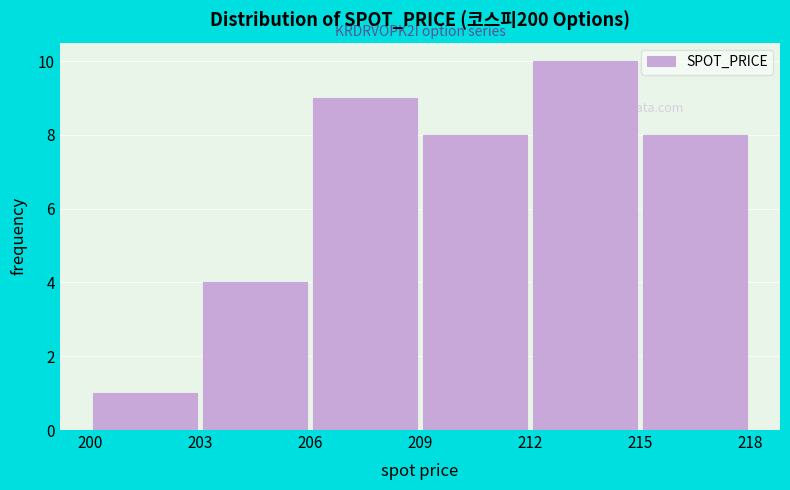

Over which range of the x-axis is the bar tallest?

212 to 215